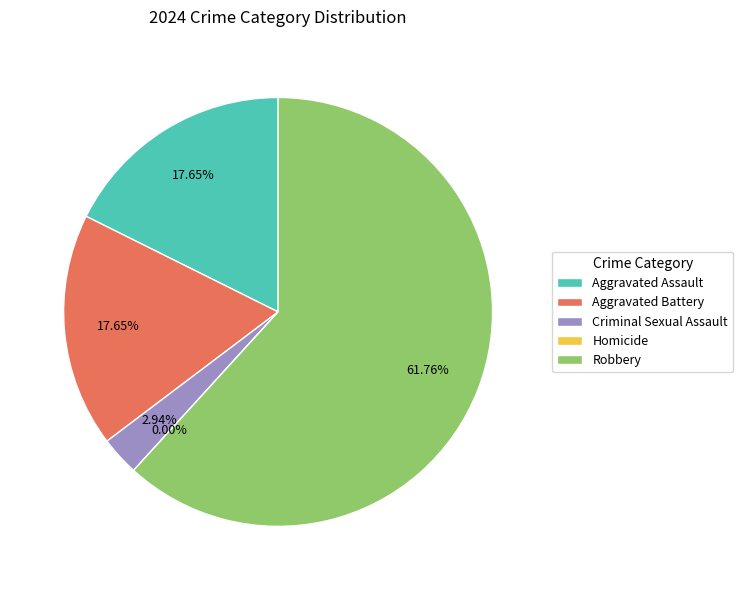

Rank the categories by value from highest to lowest.

Robbery, Aggravated Assault, Aggravated Battery, Criminal Sexual Assault, Homicide